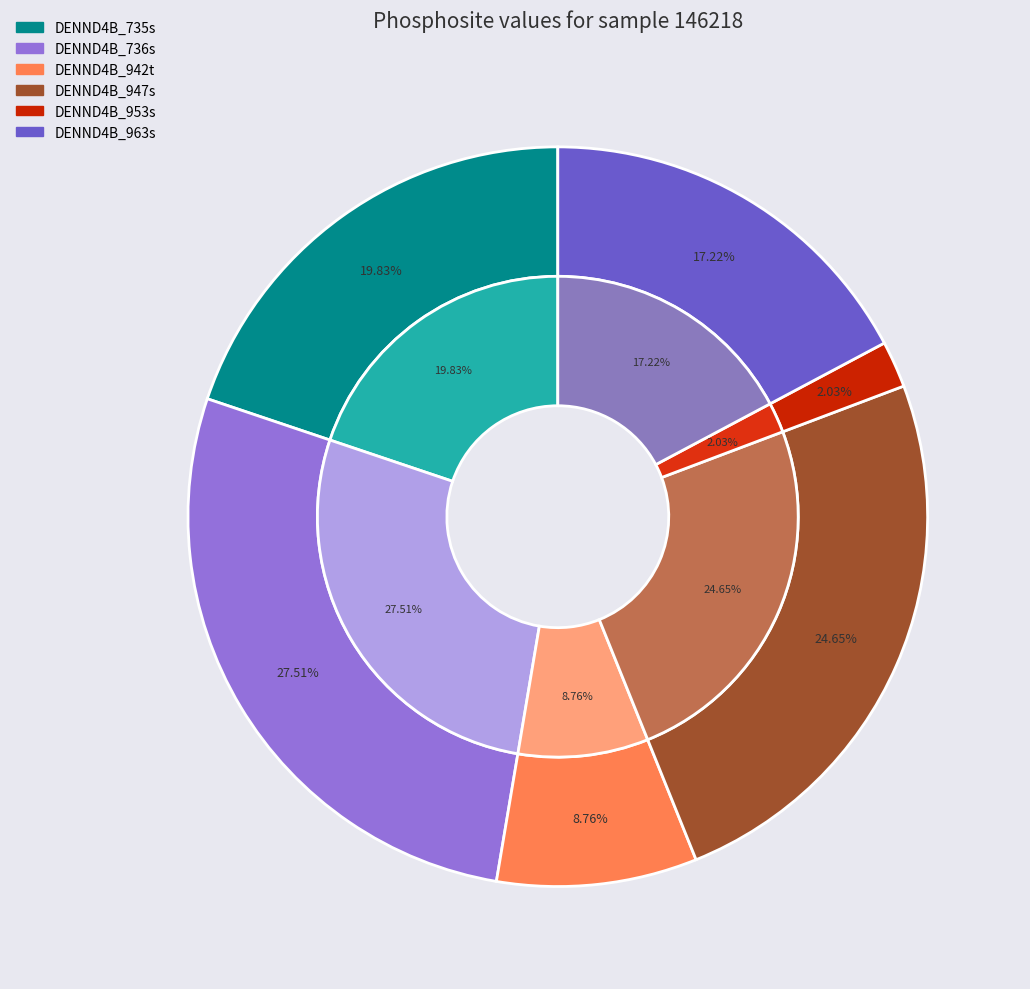

Is the sum of DENND4B_942t and DENND4B_735s greater than half?

No